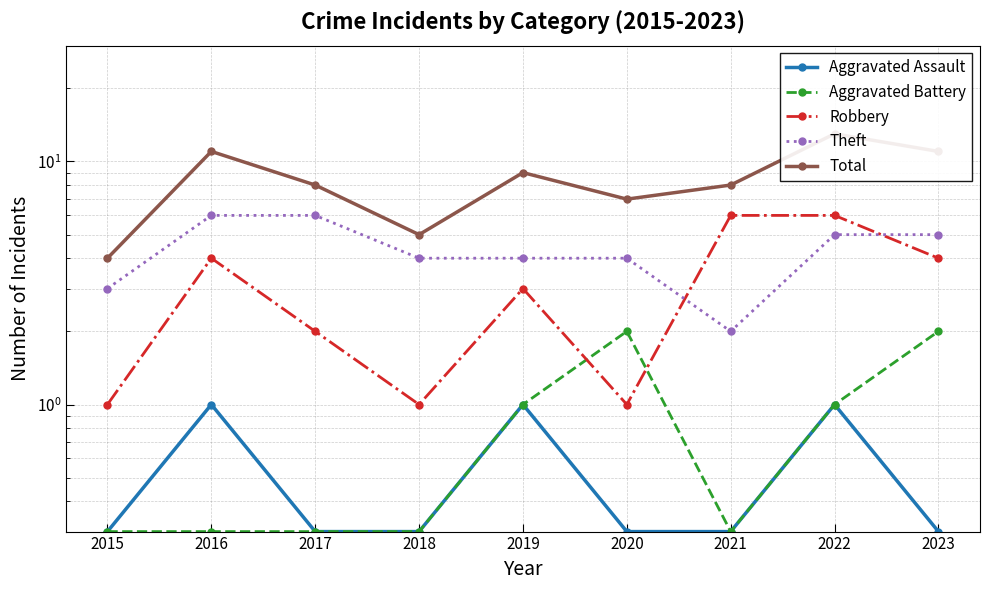

Which series has the widest spread of values?

Total